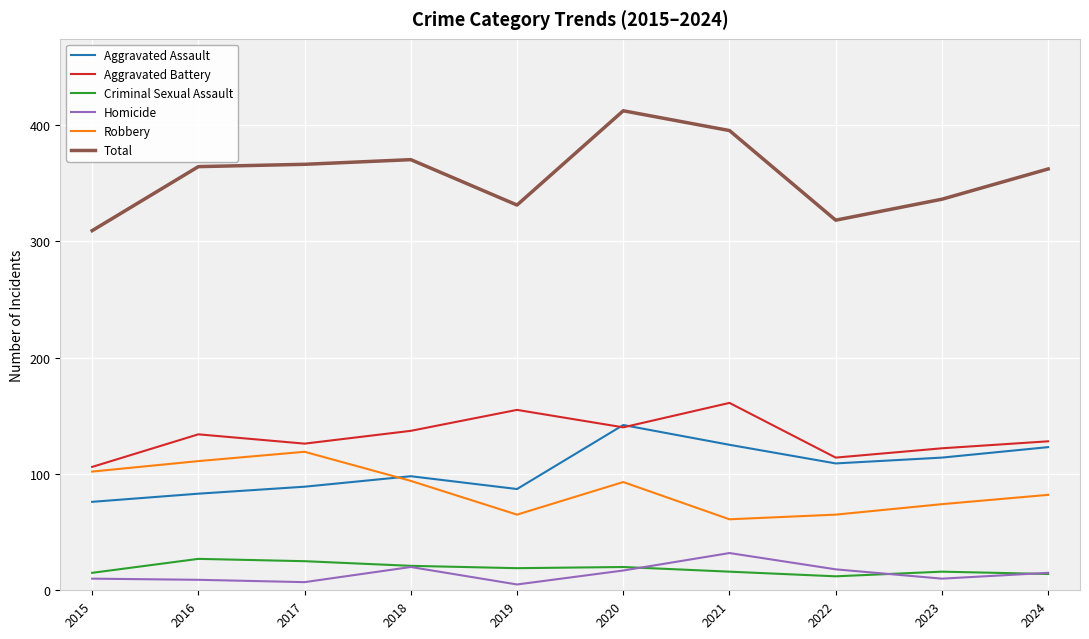

How many series are shown in this chart?

6